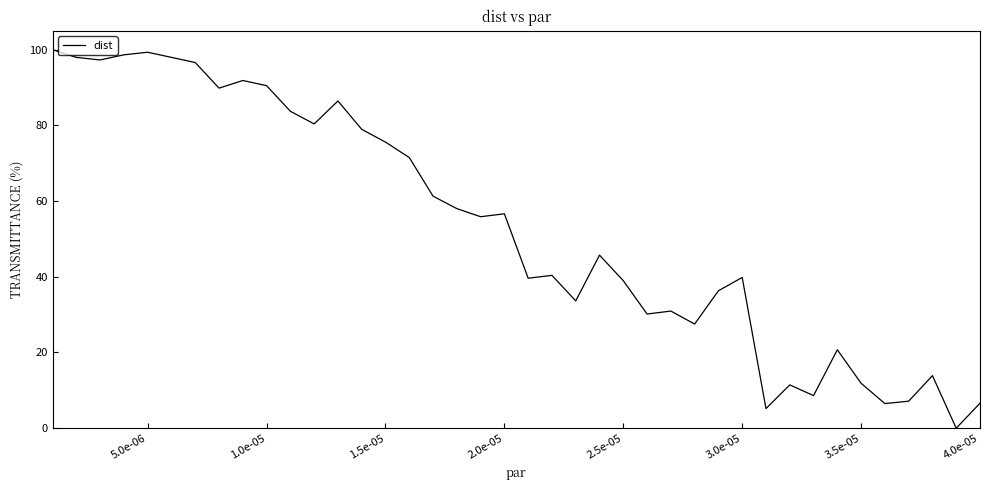

What is the difference between the maximum and minimum values?

100.0